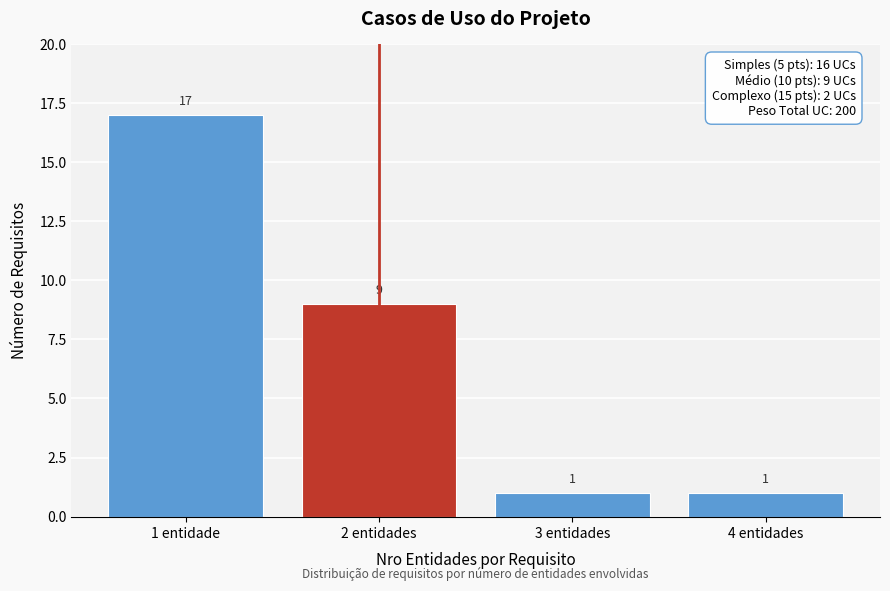

Reading right to left, list all the values displayed in this chart.

4 entidades=1	3 entidades=1	2 entidades=9	1 entidade=17